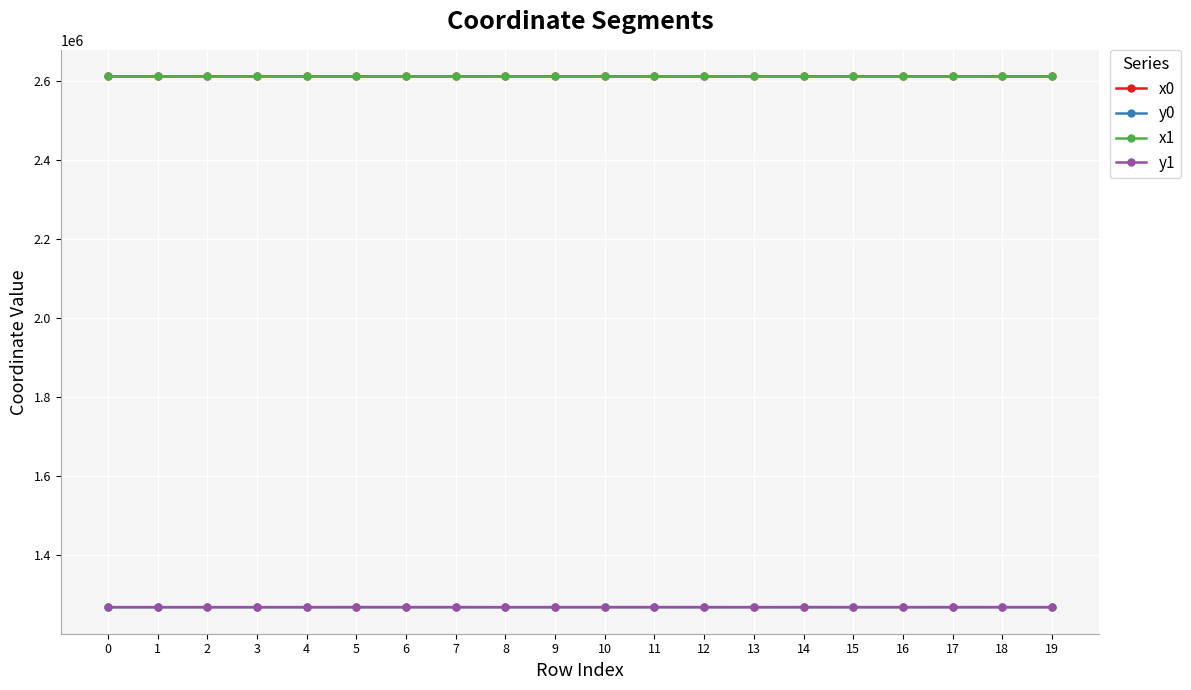

What is the difference between the highest and lowest values at 6?

1343955.1